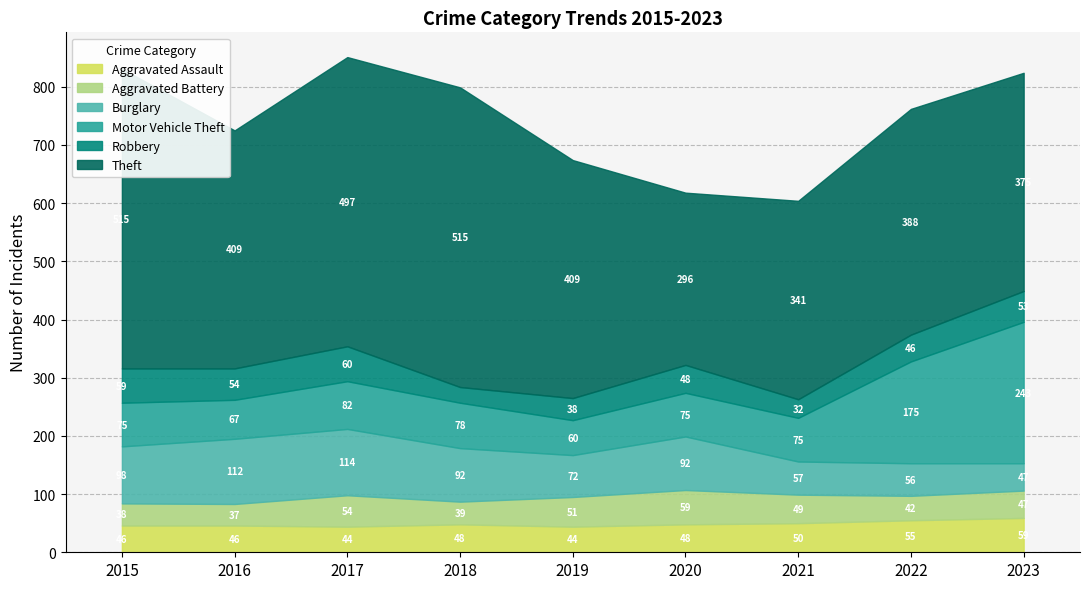

At which category is the sum across all series the highest?

2017